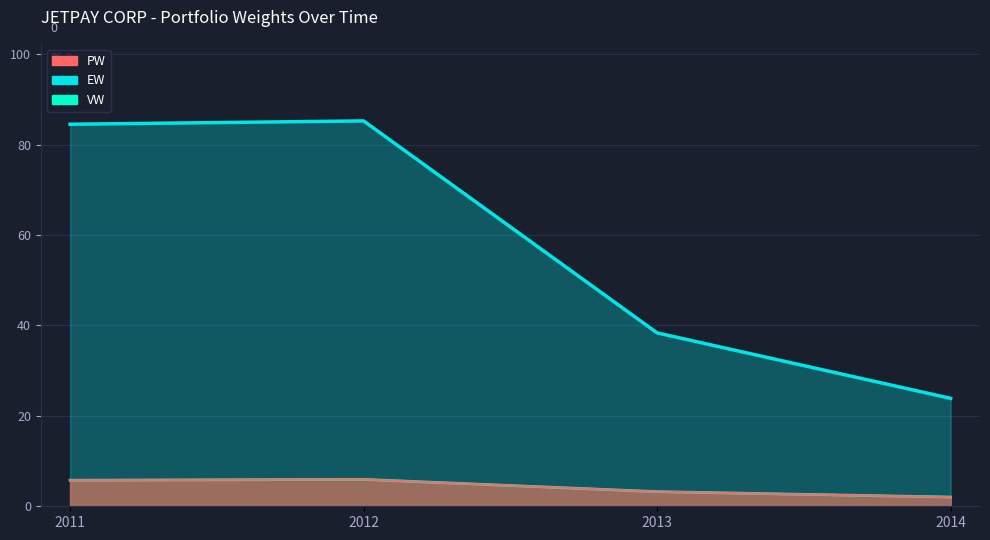

Which series has the largest total across all categories?

EW